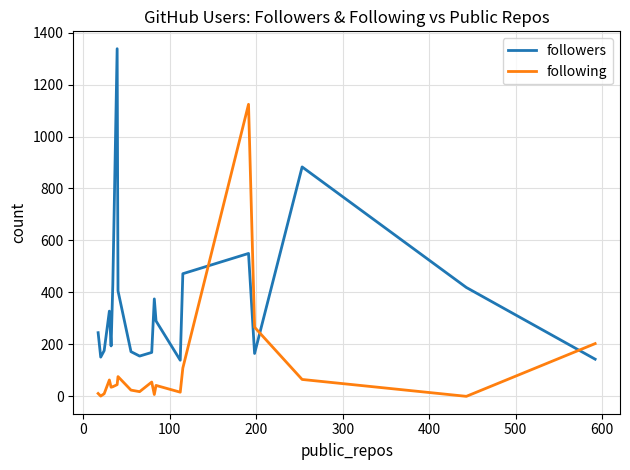

List the series in order of their peak value, lowest first.

following, followers